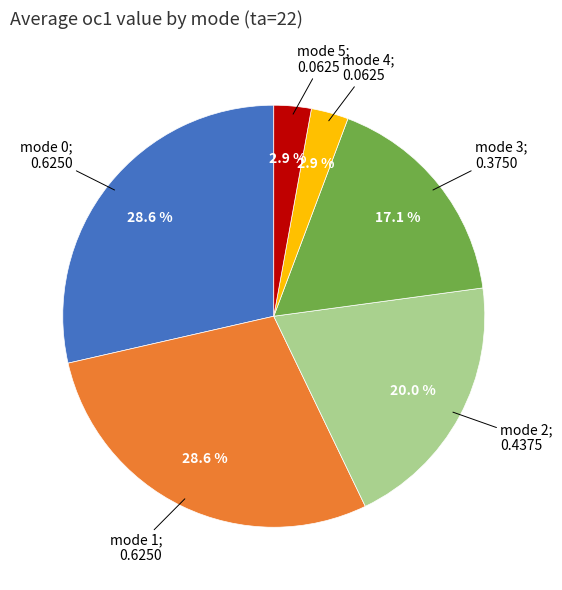

Is there a majority slice in this chart?

No